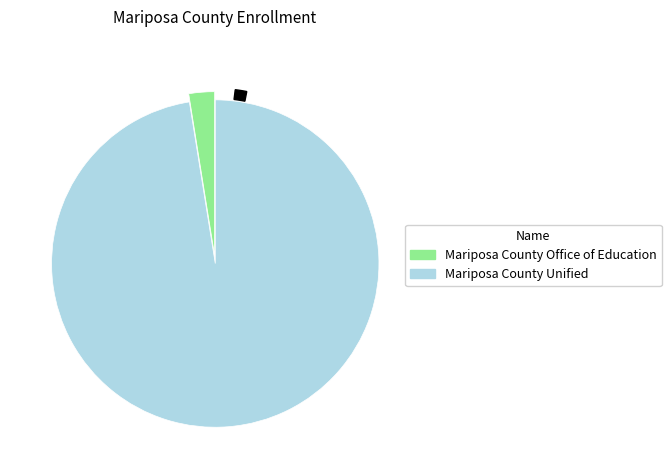

Is Mariposa County Office of Education the majority of the pie?

No